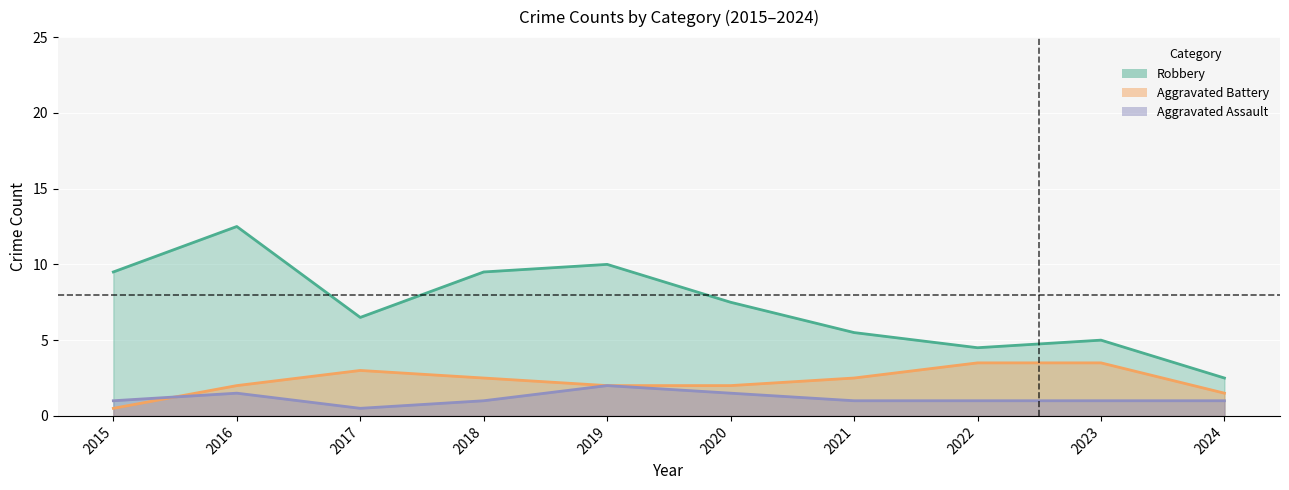

What is the difference between the second highest and minimum values in the Aggravated Battery series?

3.0